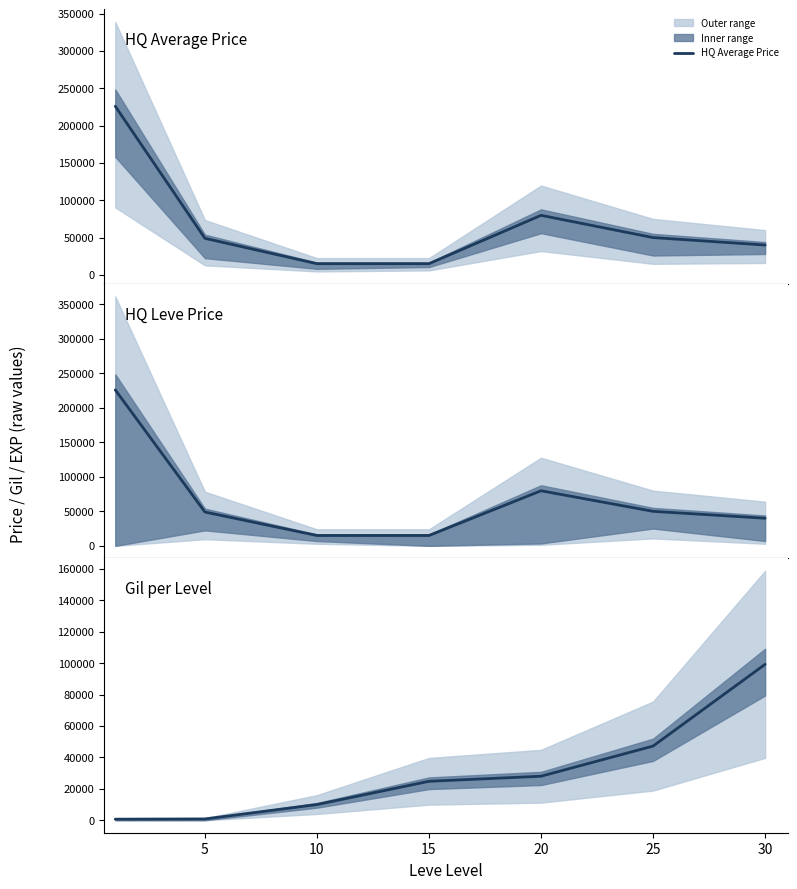

What is the minimum value for HQ Average Price?

14998.5